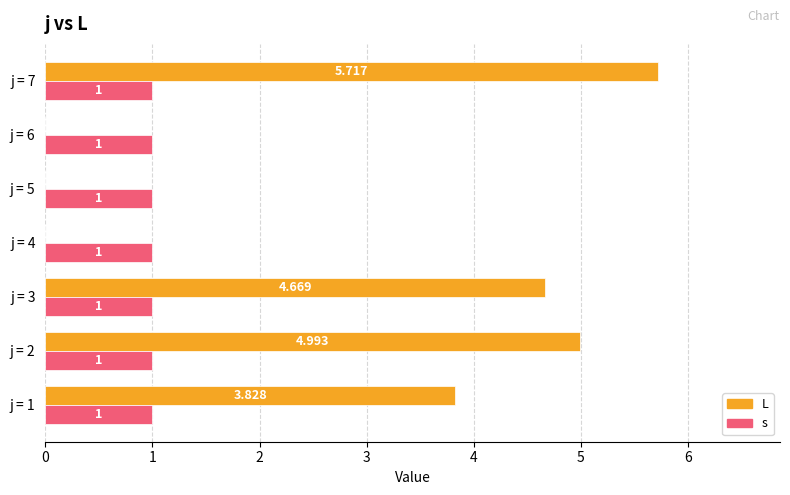

Between j = 1 and j = 3, which series saw the biggest shift?

L